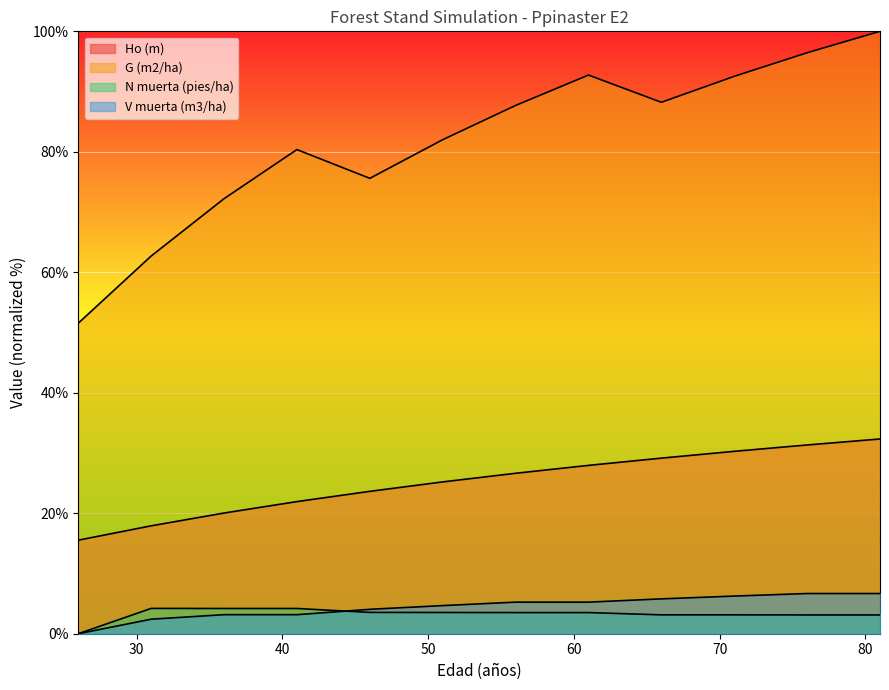

Read the V muerta (m3/ha) value at 71.

6.3